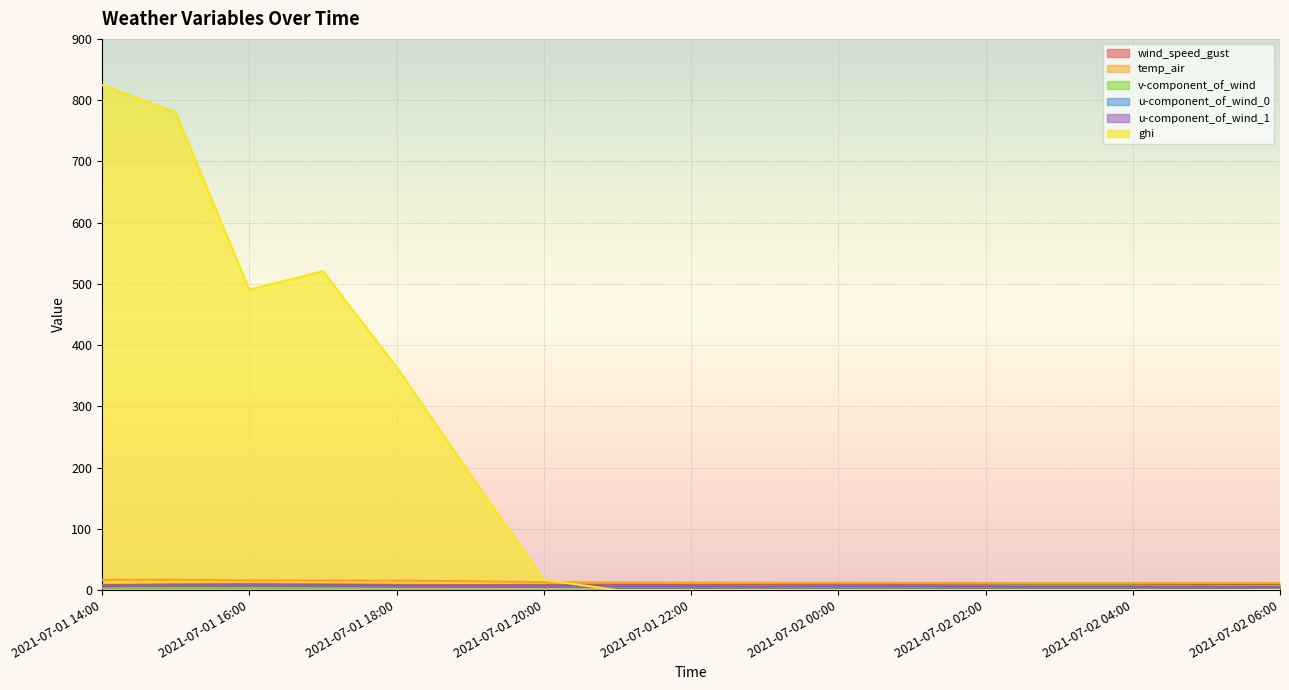

Which series has the largest total across all categories?

ghi